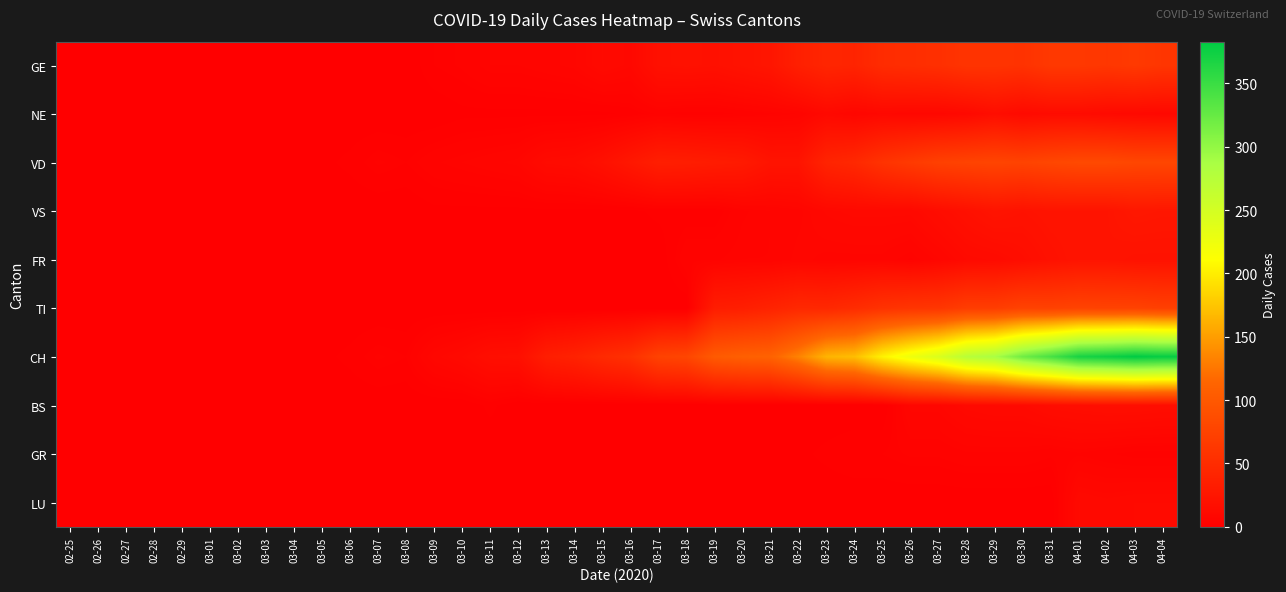

How many categories are shown in the chart?

40